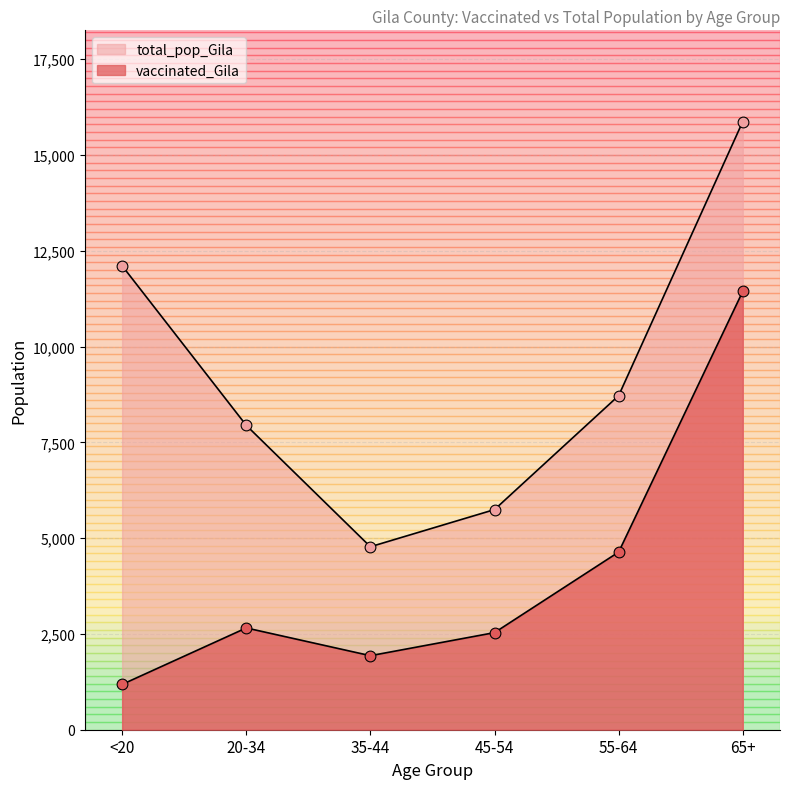

Which series reaches the maximum Y coordinate?

total_pop_Gila